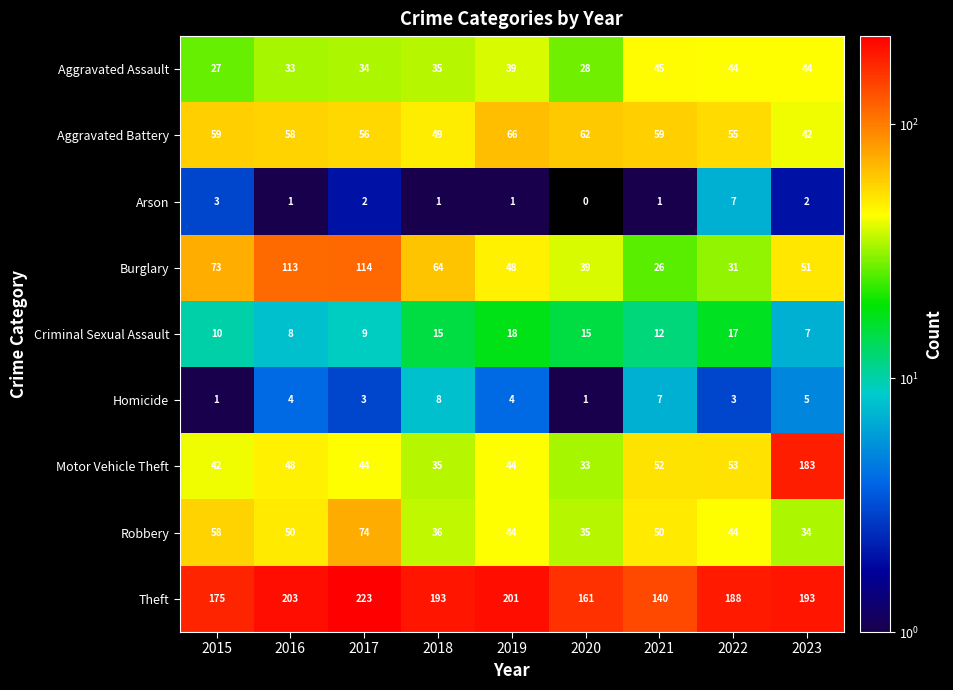

List the series in order of their peak value, lowest first.

Arson, Homicide, Criminal Sexual Assault, Aggravated Assault, Aggravated Battery, Robbery, Burglary, Motor Vehicle Theft, Theft